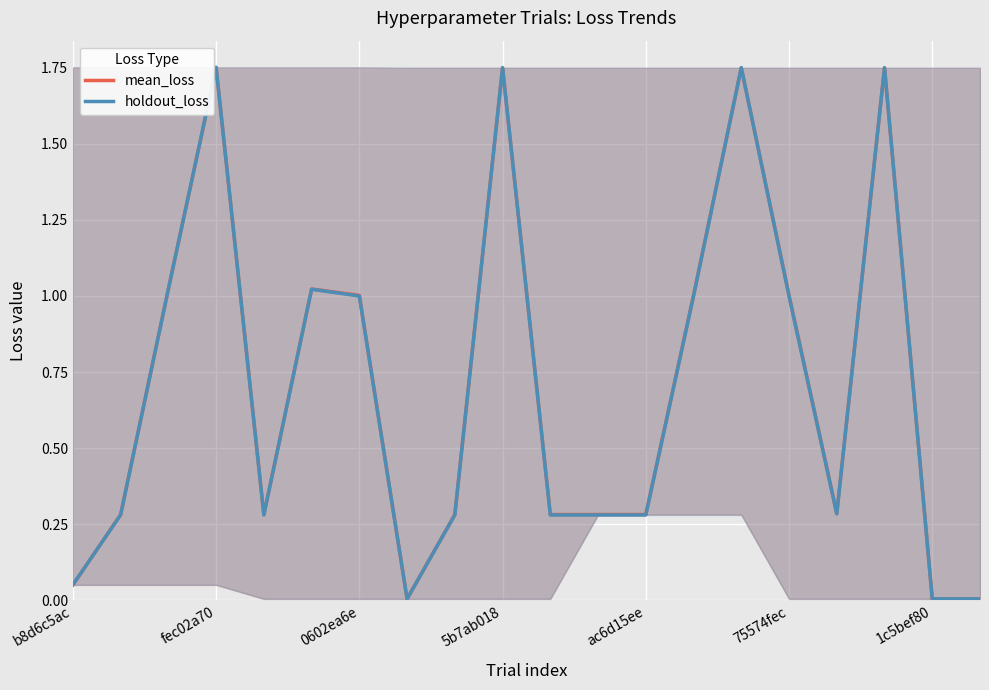

Count the number of categories in the chart.

20